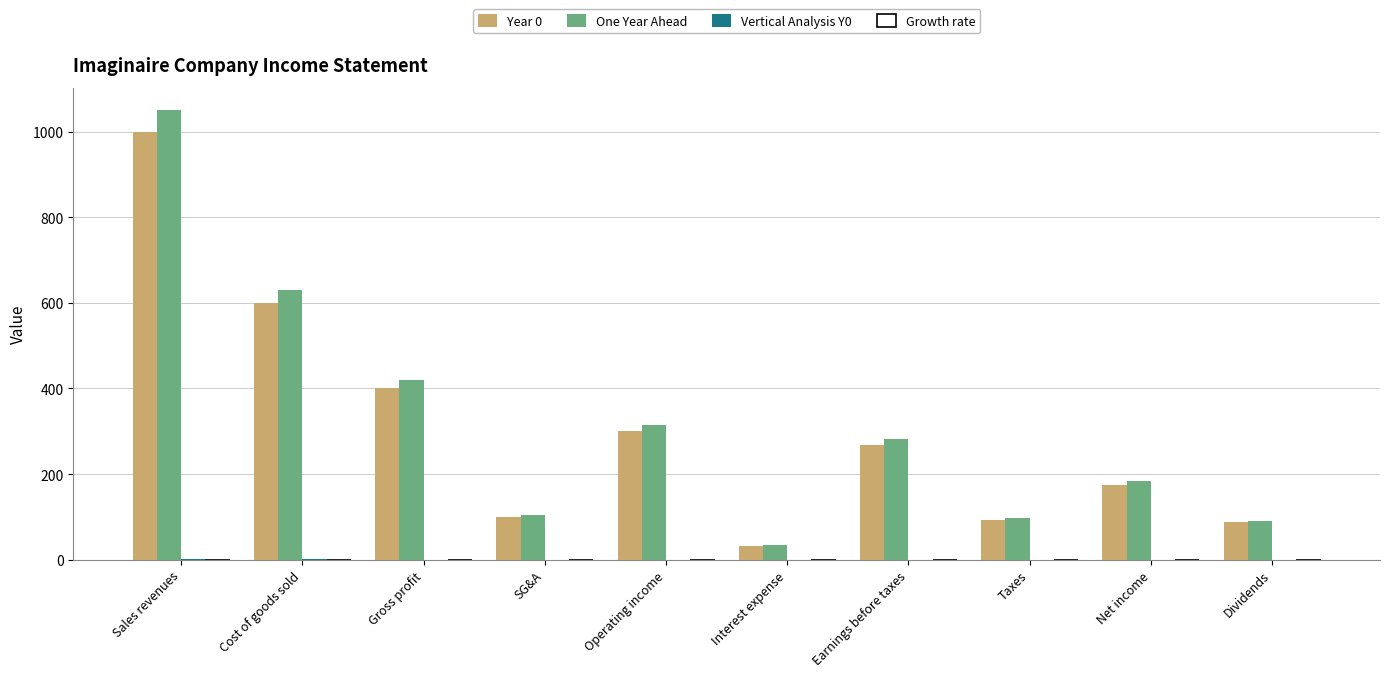

Count the number of data series in this chart.

4